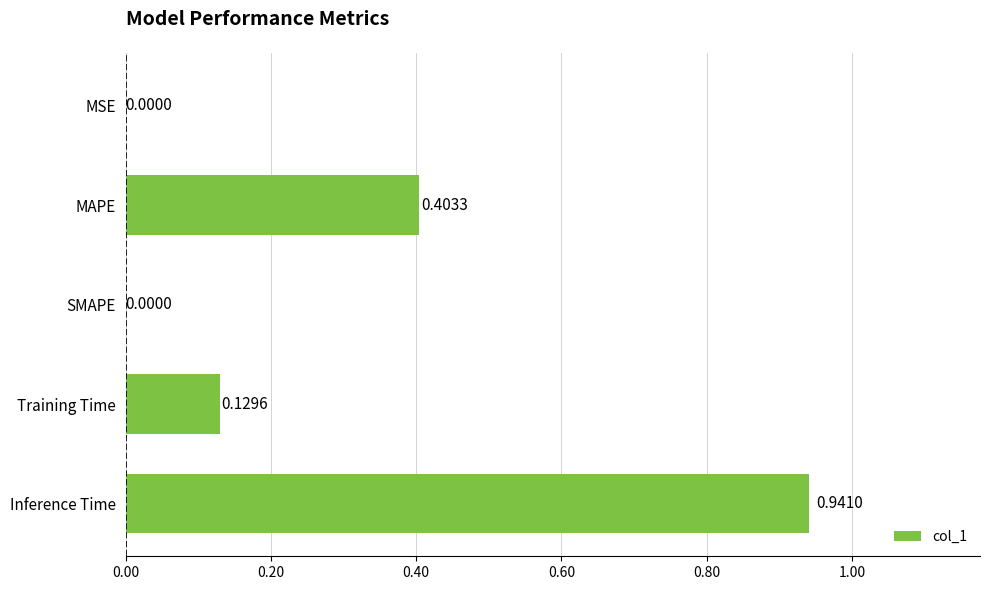

What is the average value?

0.3